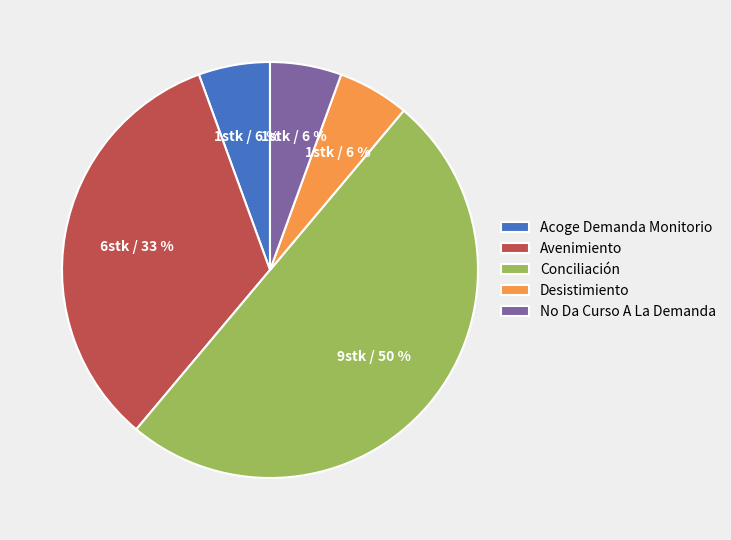

How many slices are in this pie chart?

5